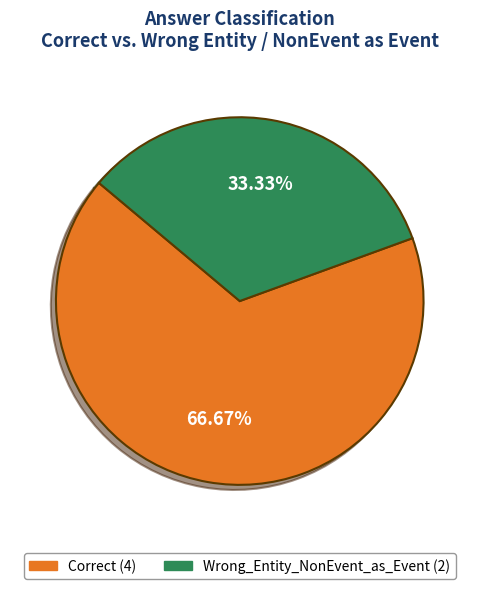

Which slice represents more than half of the pie?

Correct